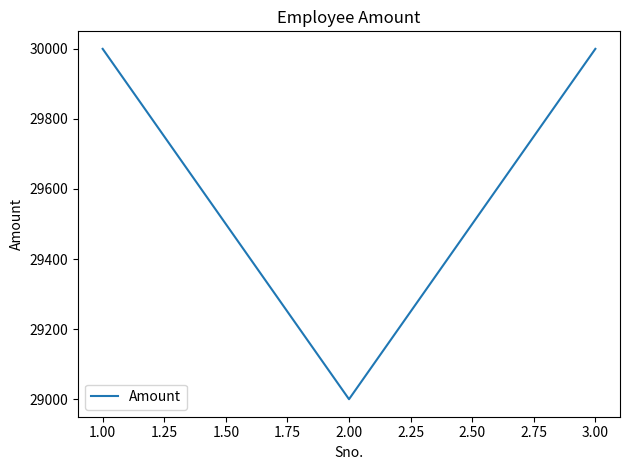

What is the ratio of the value at 1.00 to the value at 2.00?

1.0